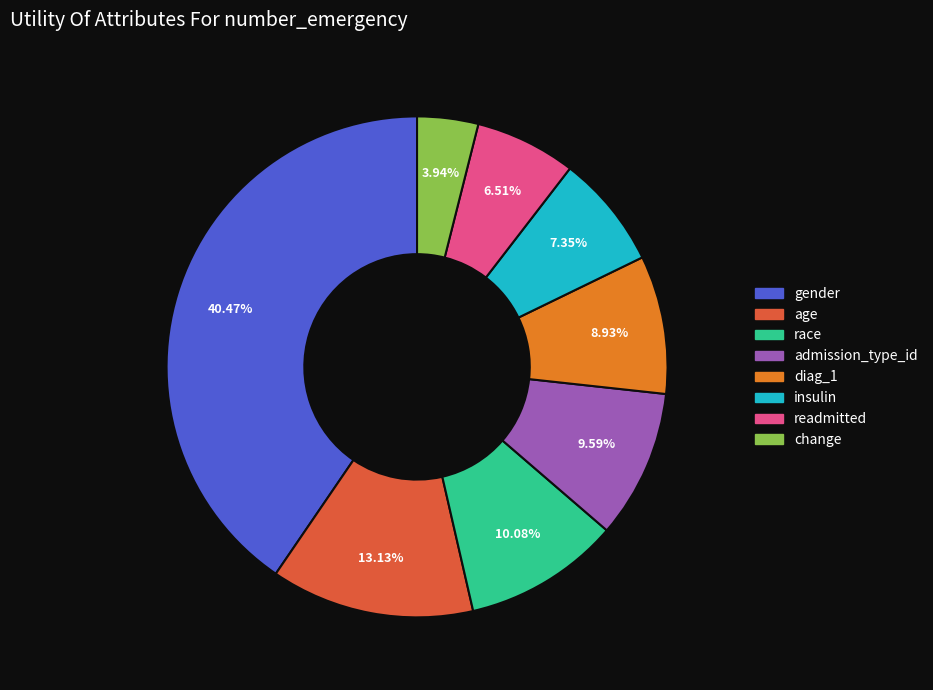

True or false: gender accounts for 35% of the total.

False